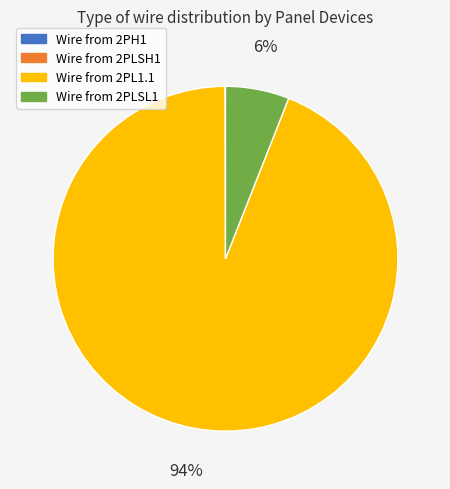

Does any single category account for the majority?

Yes